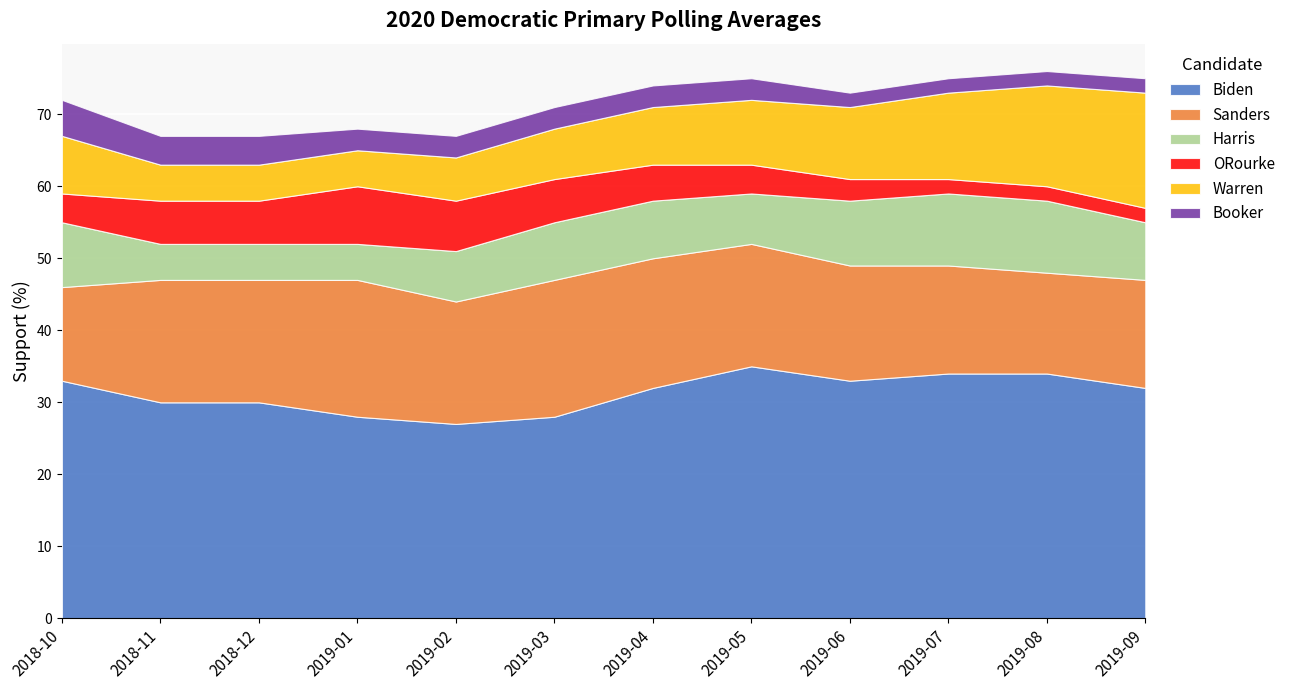

Where is Harris nearest to the value 7?

2019-02